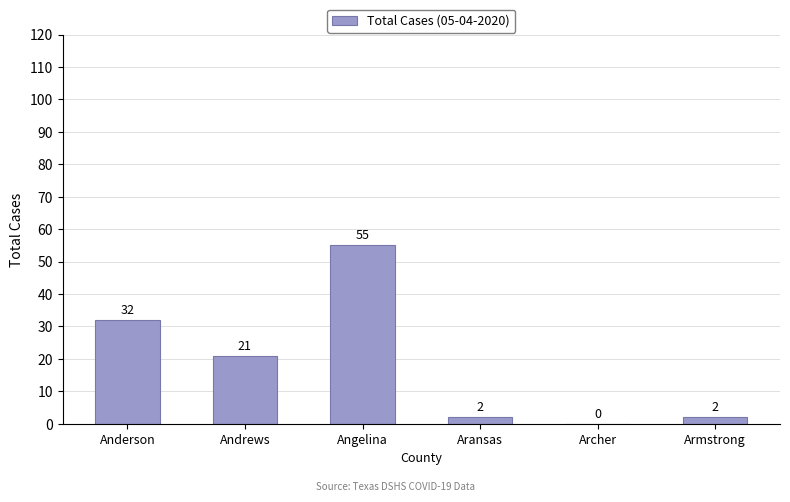

What is the average value?

19